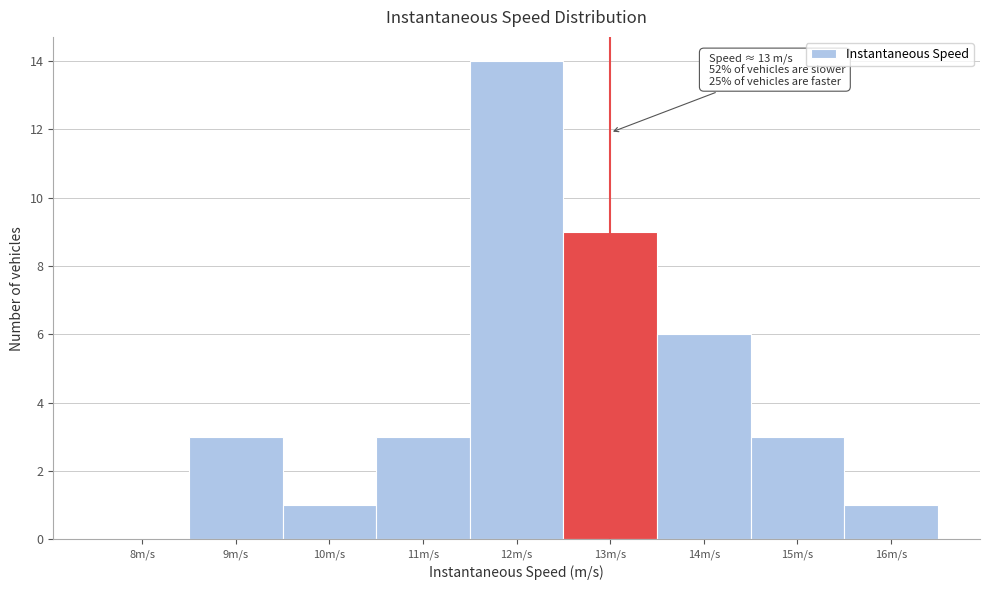

Reading left to right, what are all the values shown in this chart?

8m/s=0	9m/s=3	10m/s=1	11m/s=3	12m/s=14	13m/s=9	14m/s=6	15m/s=3	16m/s=1